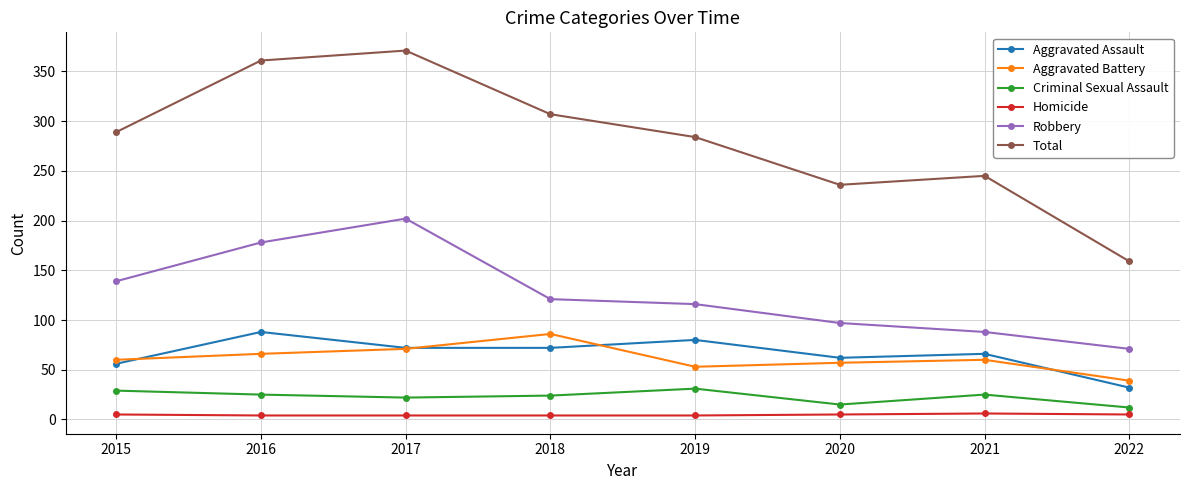

At which category does Aggravated Assault reach its first local peak?

2016